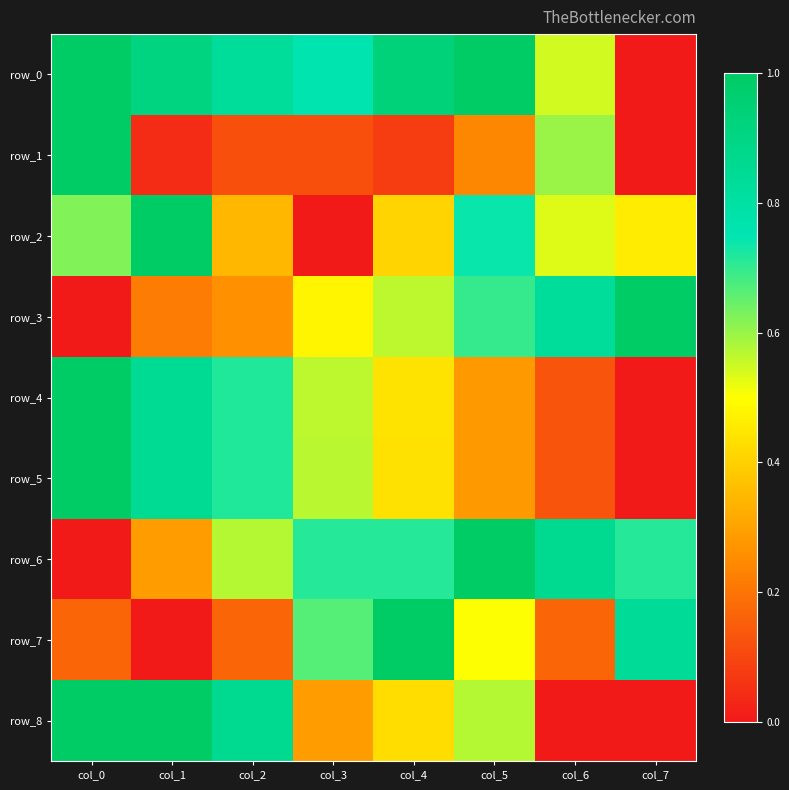

Reading right to left, list all the values displayed in this chart.

row_0: 0.0	0.5	1.0	0.9	0.8	0.8	0.9	1.0
row_1: 0.0	0.6	0.2	0.1	0.1	0.1	0.0	1.0
row_2: 0.5	0.5	0.7	0.4	0.0	0.3	1.0	0.6
row_3: 1.0	0.8	0.7	0.6	0.5	0.3	0.2	0.0
row_4: 0.0	0.1	0.3	0.4	0.6	0.7	0.8	1.0
row_5: 0.0	0.1	0.3	0.4	0.6	0.7	0.8	1.0
row_6: 0.7	0.9	1.0	0.7	0.7	0.6	0.3	0.0
row_7: 0.8	0.2	0.5	1.0	0.7	0.2	0.0	0.2
row_8: 0.0	0.0	0.6	0.4	0.3	0.9	1.0	1.0